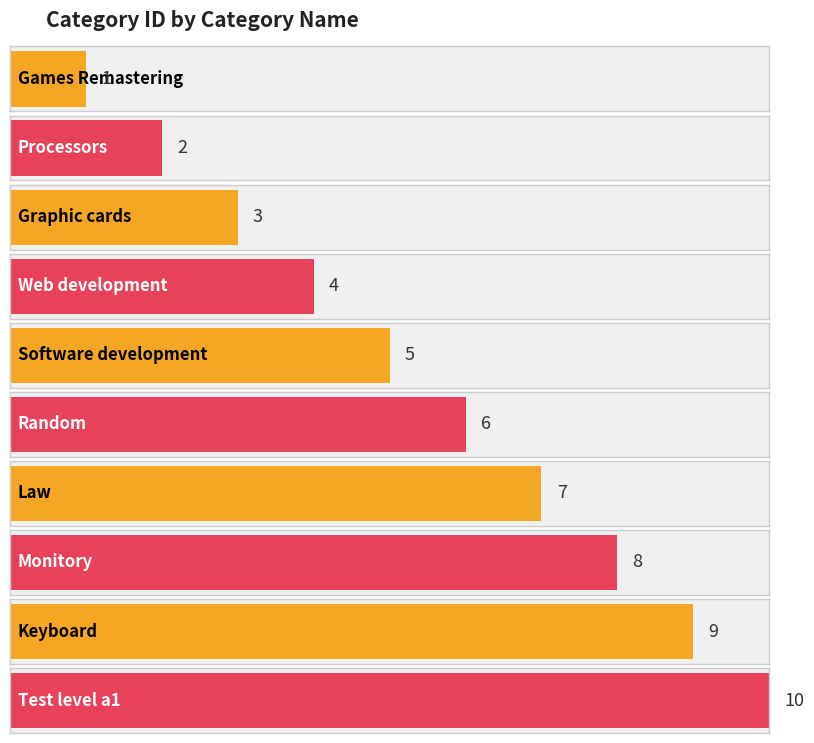

How many series are shown in this chart?

1